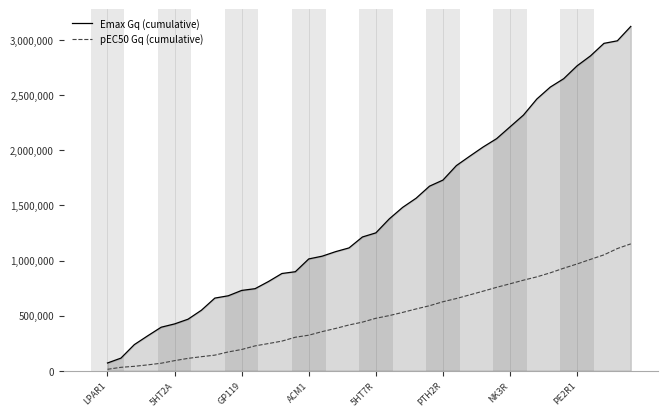

Which series has the largest range (max minus min)?

Emax Gq (cumulative)